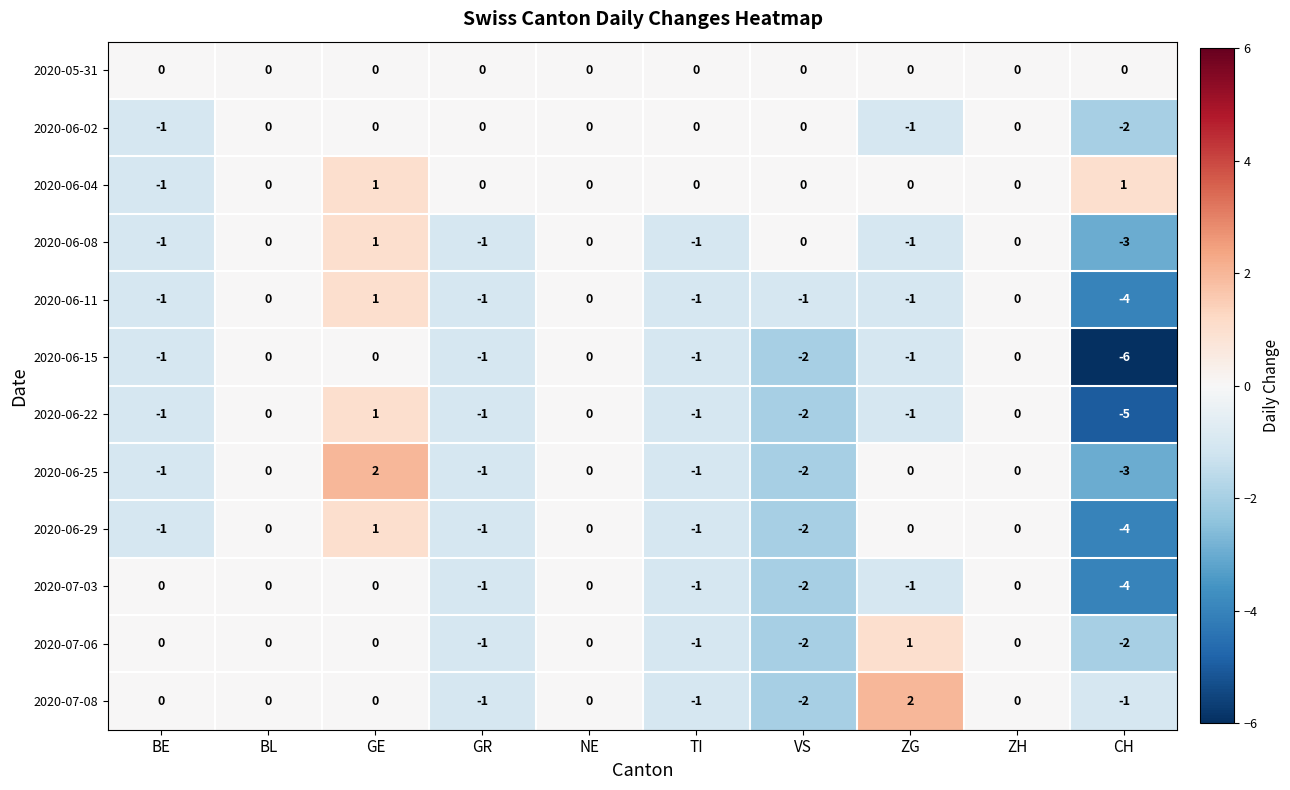

What is the difference between the 2020-06-11 values at CH and ZG?

3